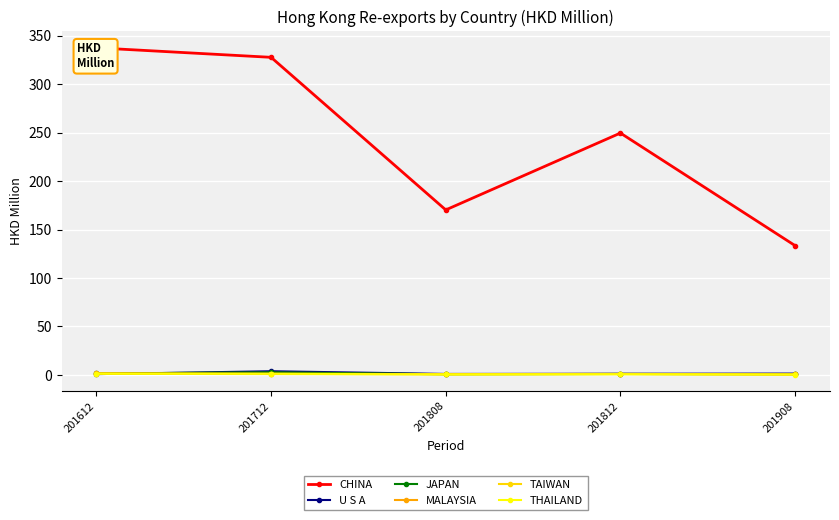

Reading left to right, extract all data points from this chart.

CHINA: 201612=337.4	201712=327.6	201808=170.2	201812=249.5	201908=133.4
U S A: 201612=0.8	201712=3.9	201808=1.0	201812=1.2	201908=1.4
JAPAN: 201612=1.6	201712=2.8	201808=0.7	201812=1.1	201908=0.7
MALAYSIA: 201612=1.7	201712=1.3	201808=0.9	201812=1.1	201908=0.6
TAIWAN: 201612=1.2	201712=0.9	201808=0.7	201812=0.9	201908=0.5
THAILAND: 201612=1.3	201712=1.2	201808=0.5	201812=0.7	201908=0.4